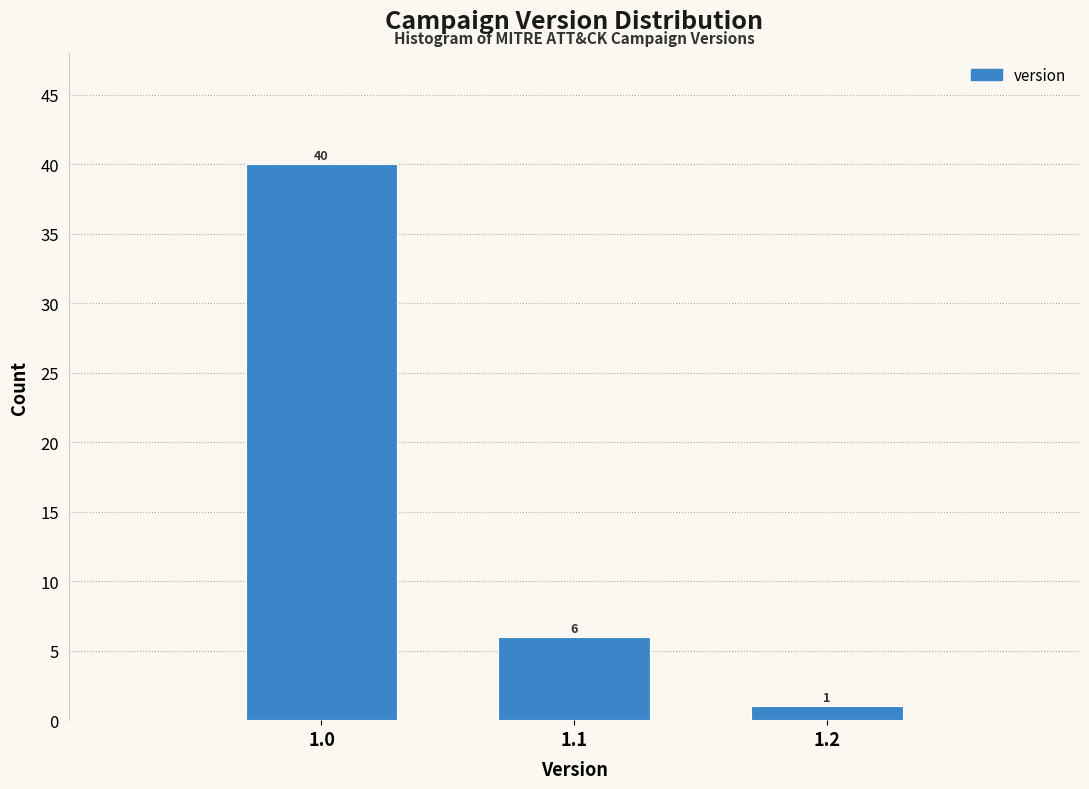

Reading right to left, what are all the values shown in this chart?

1.2=1	1.1=6	1.0=40